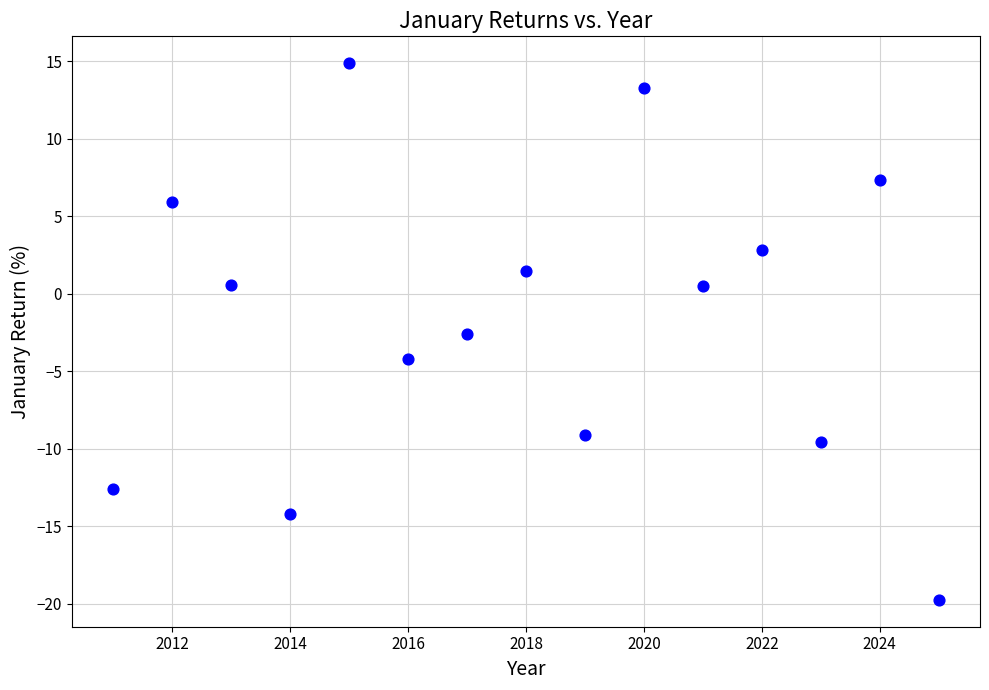

What Y value in the scatter plot is closest to -2?

-2.6